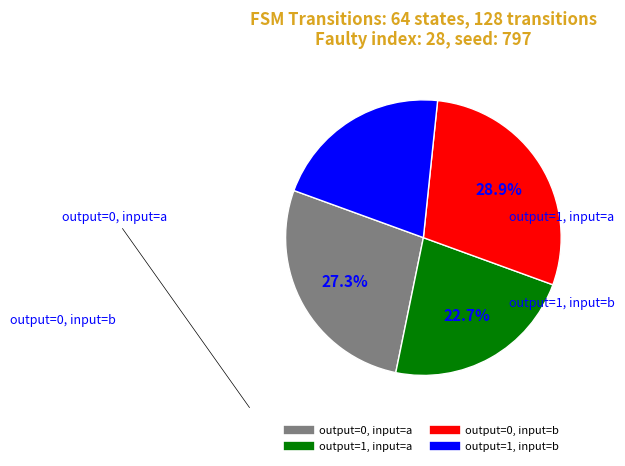

Does any single category account for the majority?

No